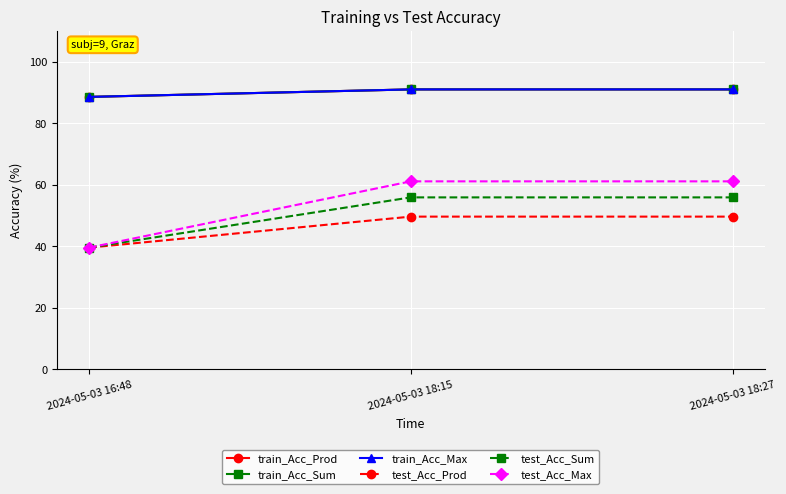

What is the difference between the highest and lowest values at 2024-05-03 18:15?

41.3